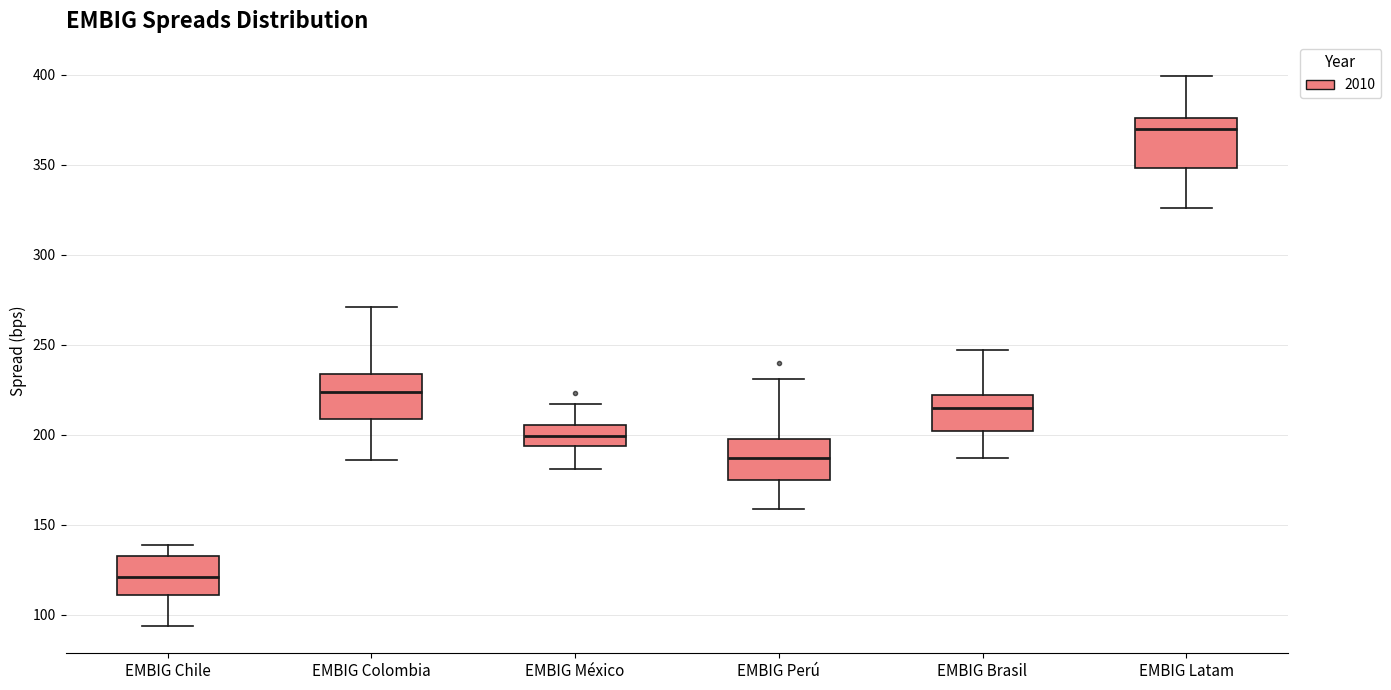

Reading left to right, transcribe this box plot: for each box, give where its median line is, the range the box spans, and where its two whiskers end, as read against the y-axis. The values are not printed on the chart, so give them approximately, as read against the axis.

EMBIG Chile: median 120, box 110 to 135, whiskers 95 to 140
EMBIG Colombia: median 225, box 210 to 235, whiskers 185 to 270
EMBIG México: median 200, box 195 to 205, whiskers 180 to 215
EMBIG Perú: median 185, box 175 to 200, whiskers 160 to 230
EMBIG Brasil: median 215, box 200 to 220, whiskers 185 to 245
EMBIG Latam: median 370, box 350 to 375, whiskers 325 to 400